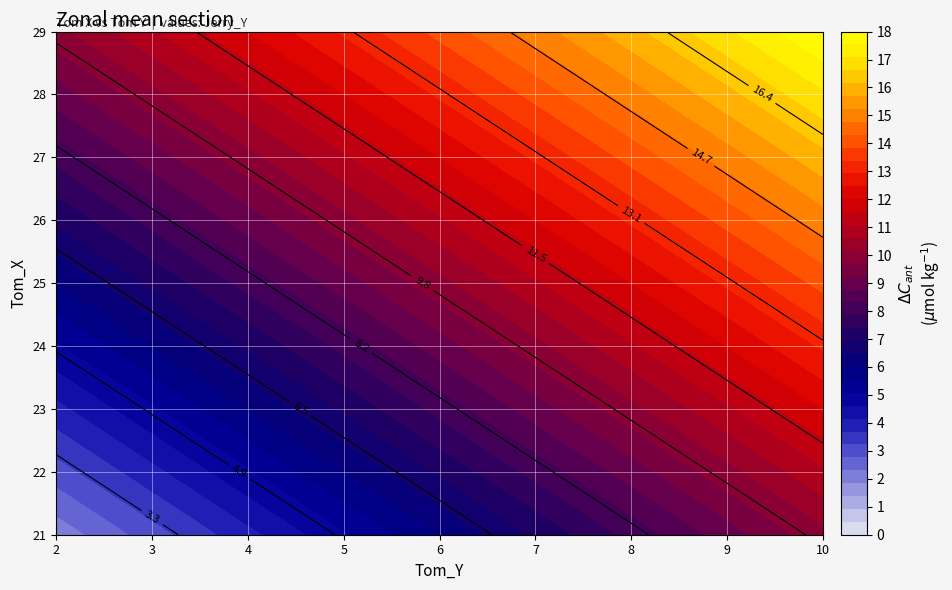

At which label does 27 first exceed 12?

5